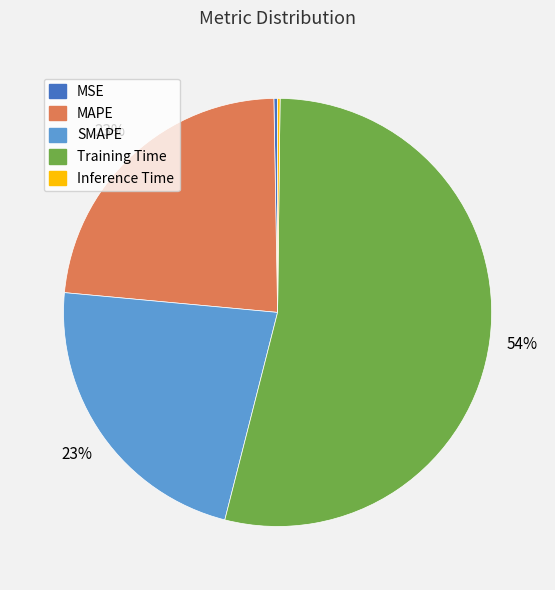

To the nearest percent, what is the average slice percentage?

20%